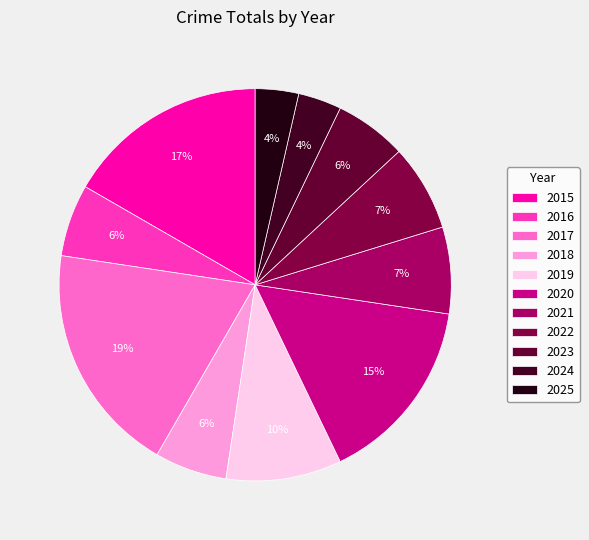

How much of the chart is everything except 2019?

90.5%